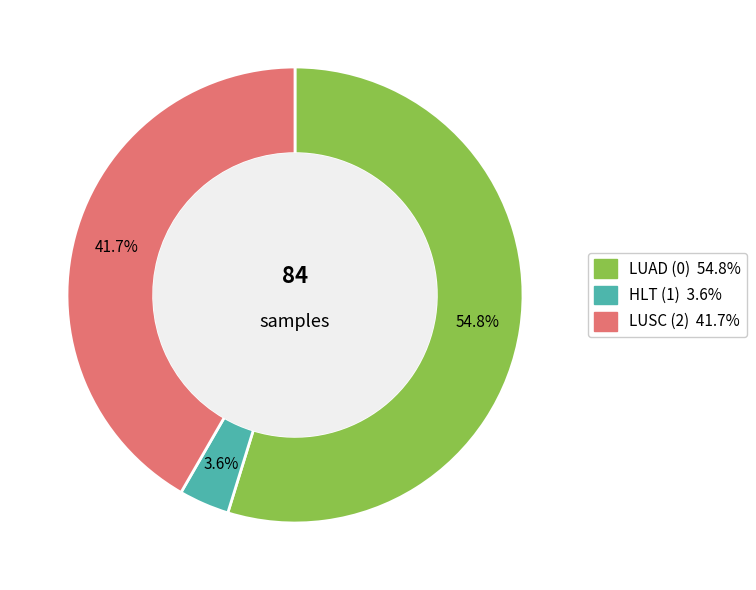

Is there a majority slice in this chart?

Yes